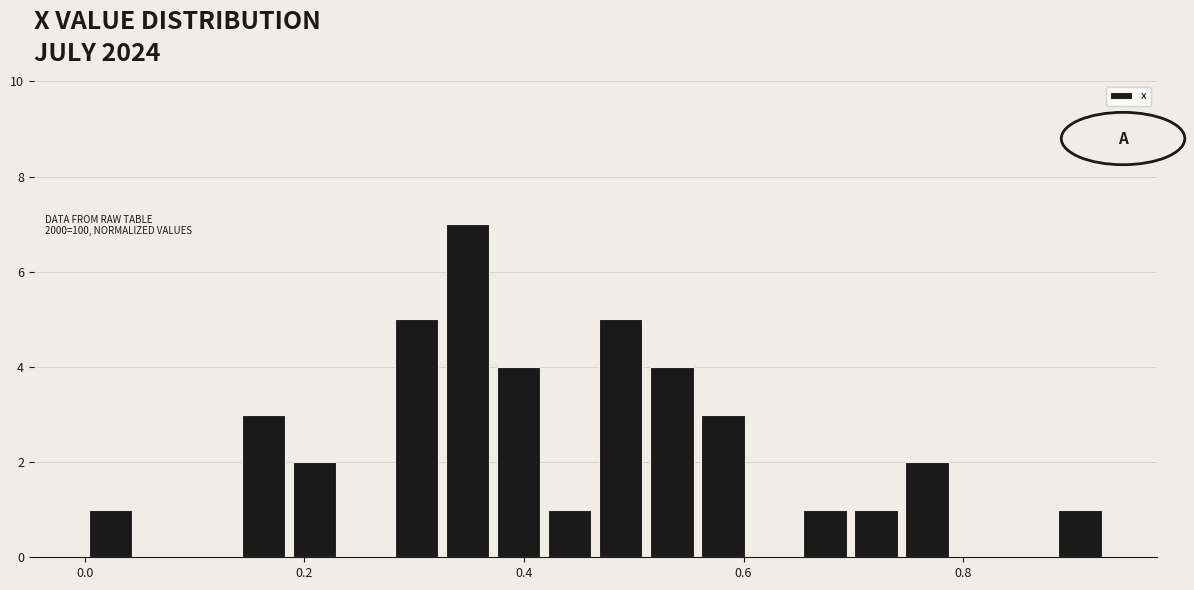

Around what value on the x-axis is the tallest bar? Give the approximate position of its centre, as read against the axis.

0.34